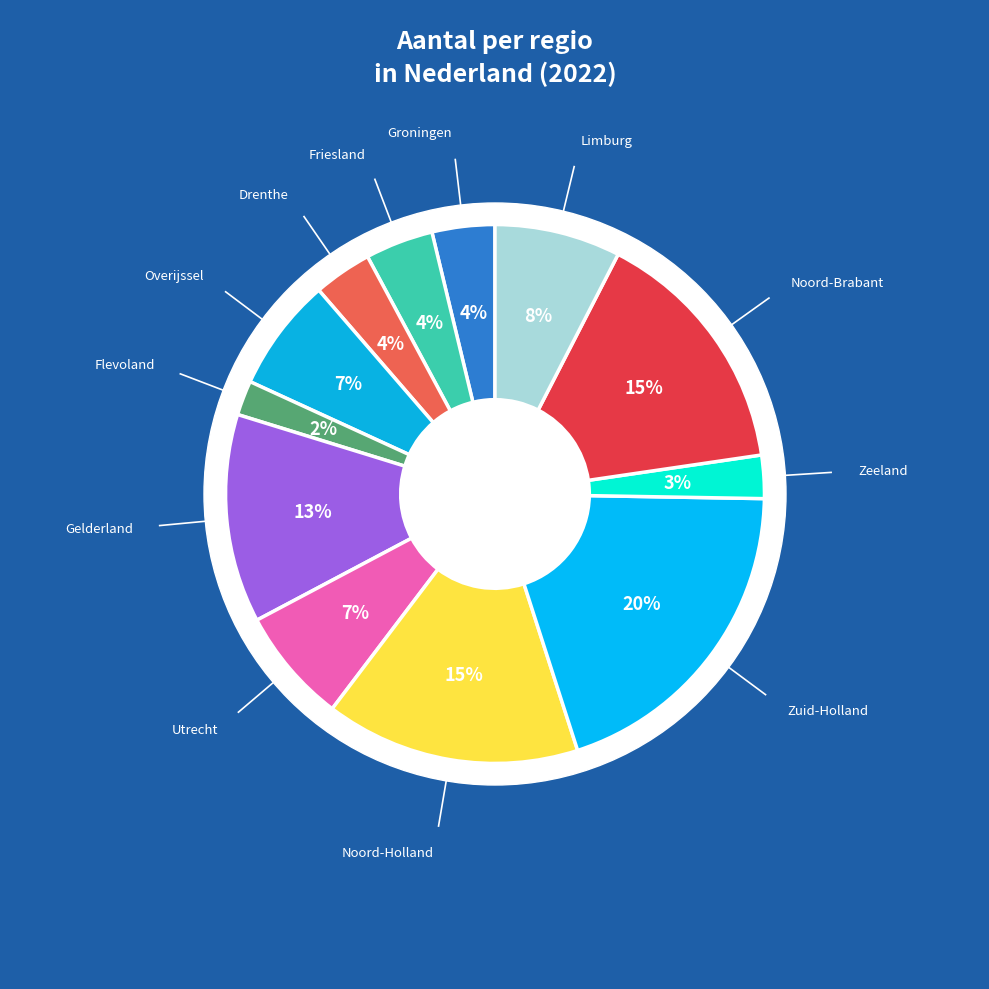

What percentage is the Drenthe slice, to the nearest percent?

4%